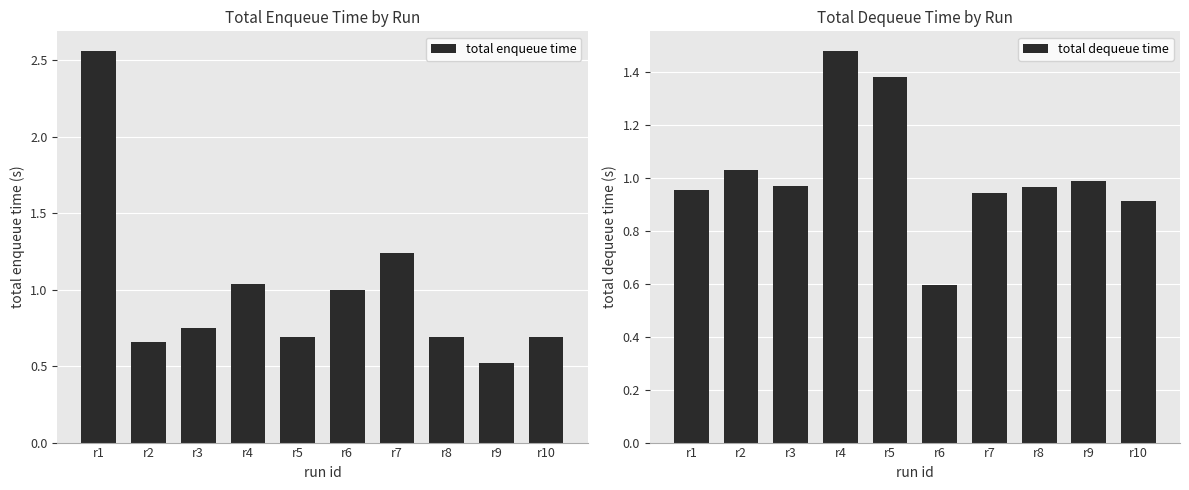

Is it true that total dequeue time equals 0.9 at r7?

True